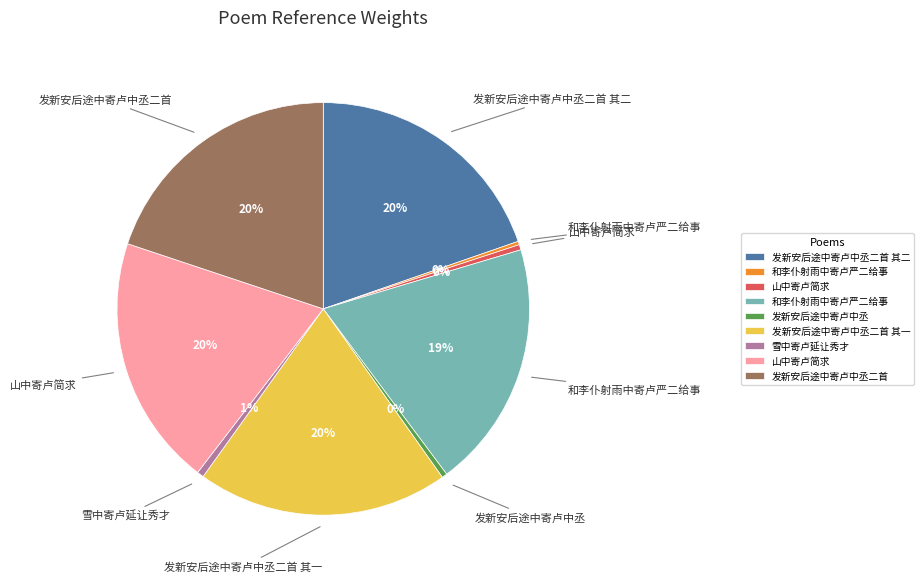

Is there any slice that represents more than half of the pie?

No